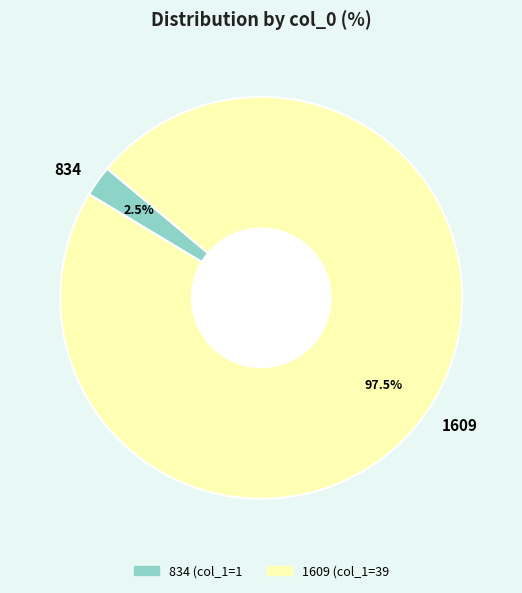

Is there any slice that represents more than half of the pie?

Yes